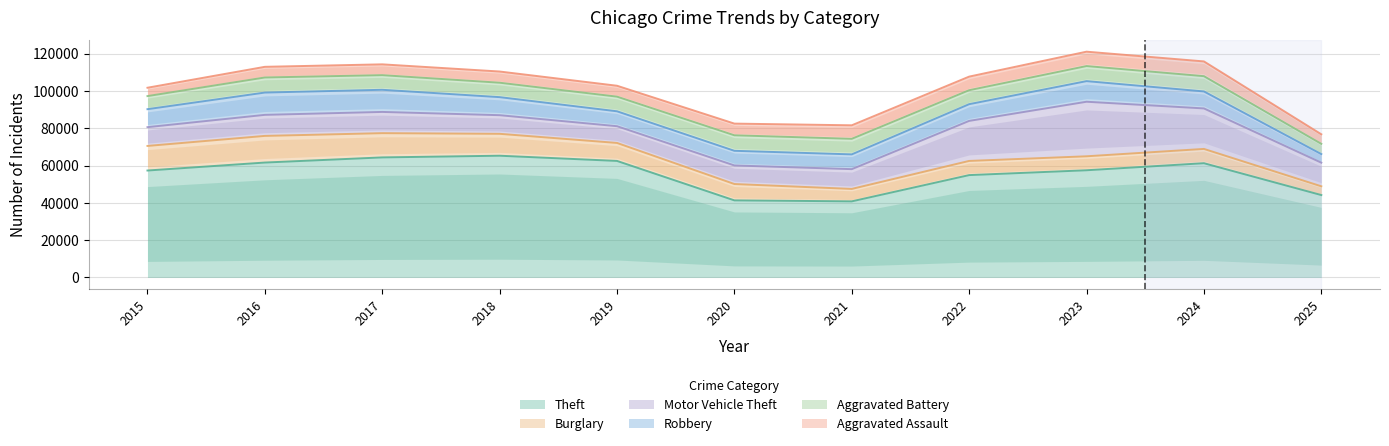

What is the sum of the Burglary values at 2015 and 2016?

27473